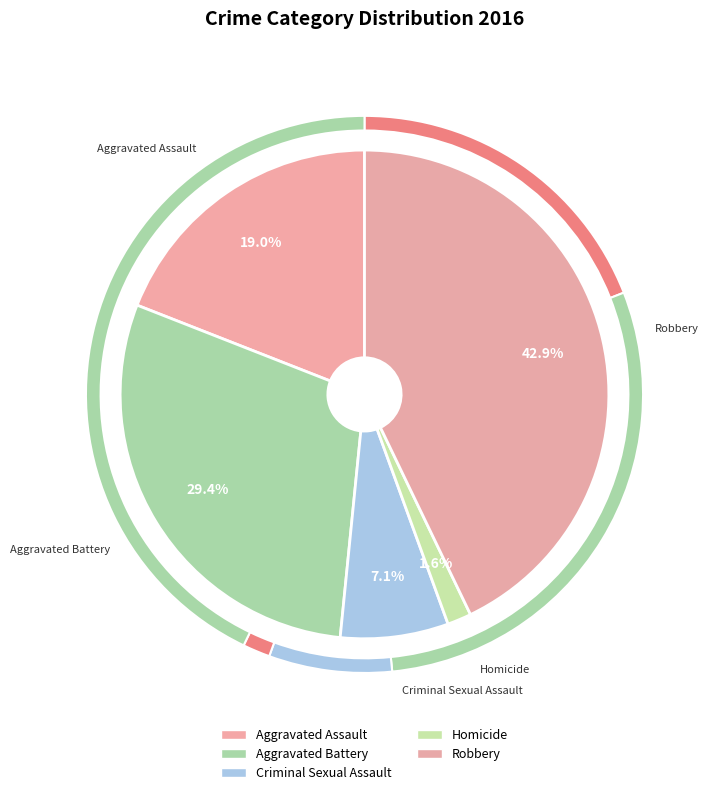

To the nearest percent, what portion does Aggravated Battery represent?

29%